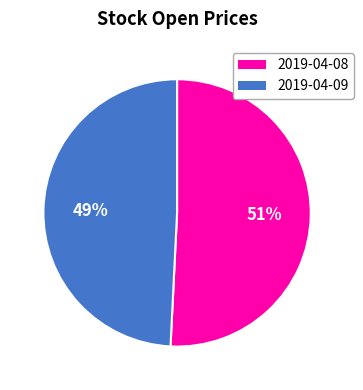

To the nearest percent, what is the average slice percentage?

50%